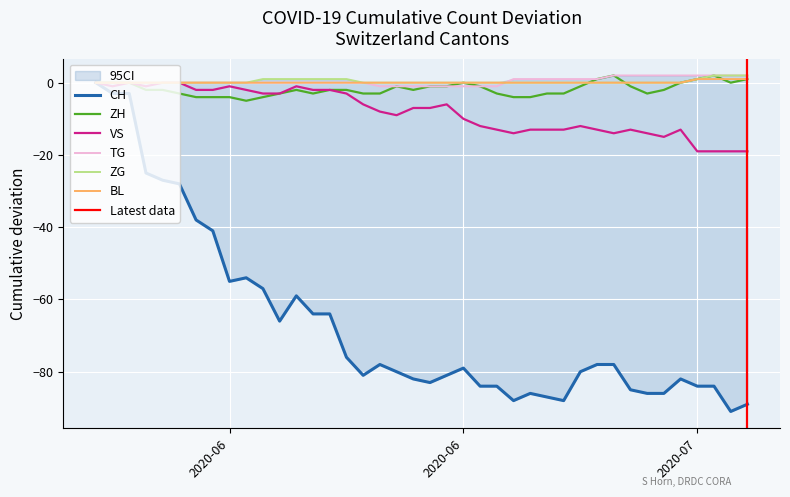

What is the difference between the maximum and minimum values in the CH series?

91